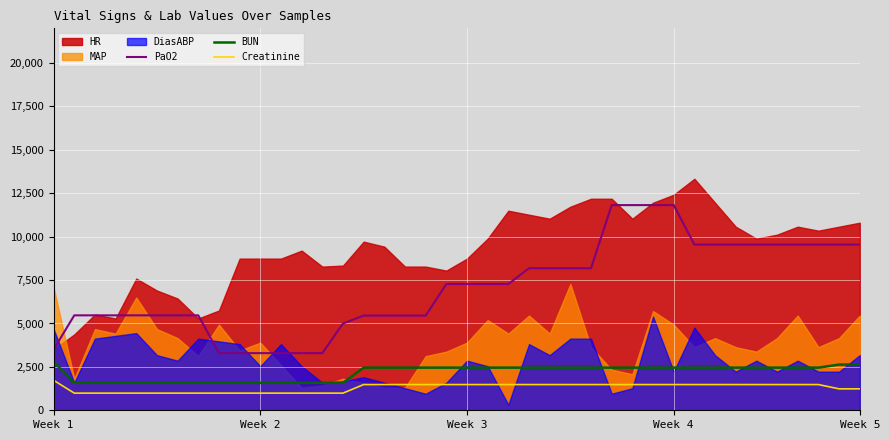

Does the chart display data point markers on the line(s)?

No